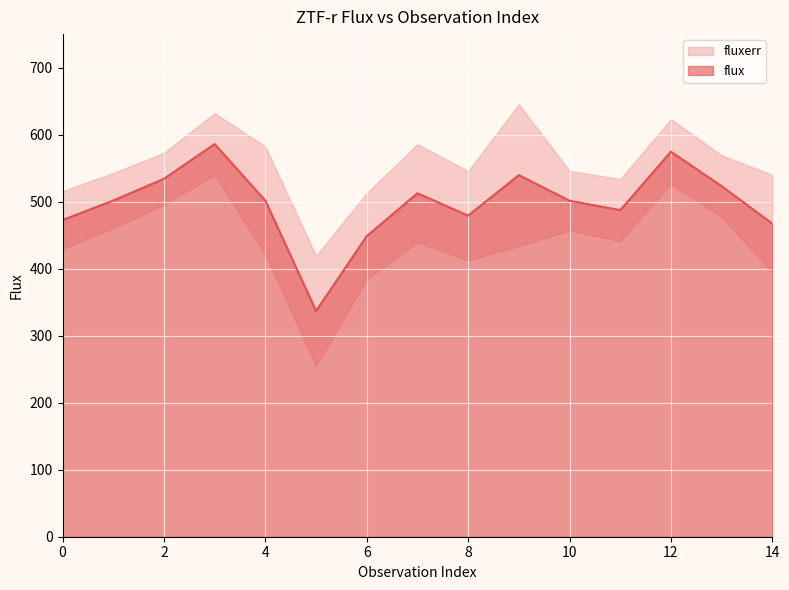

List the labels in order of value, largest first.

3, 12, 9, 2, 13, 7, 1, 4, 10, 11, 8, 0, 14, 6, 5